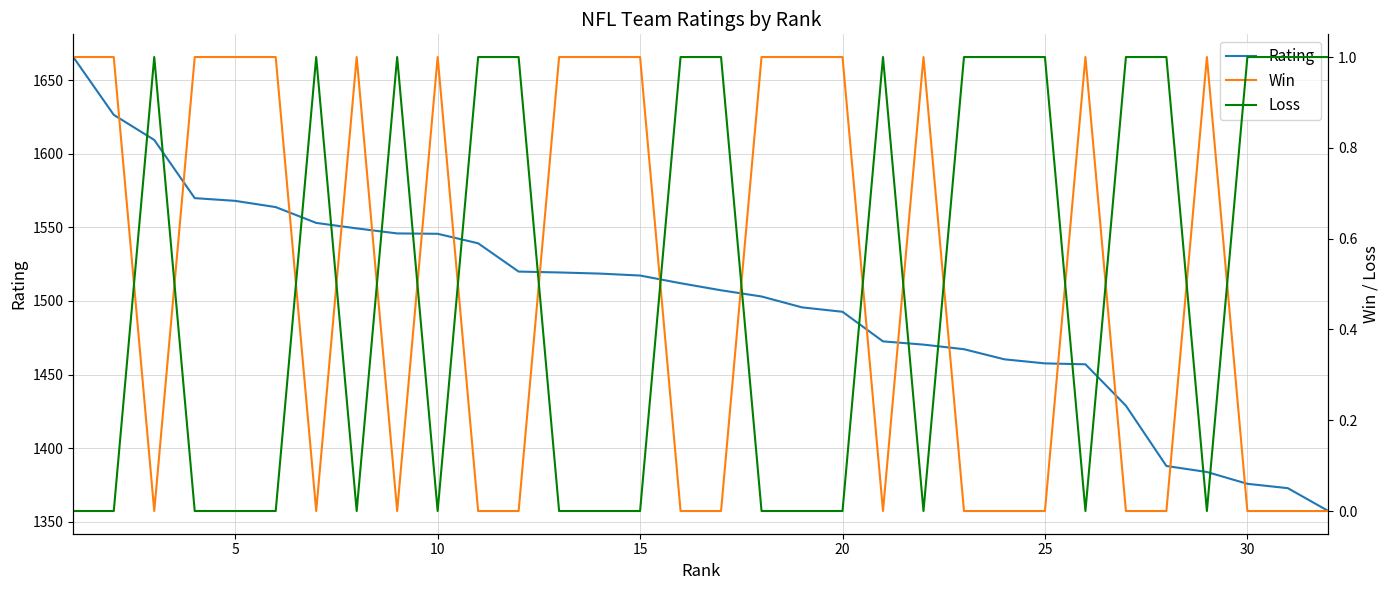

Is it true that Loss equals 0.4 at 20?

False